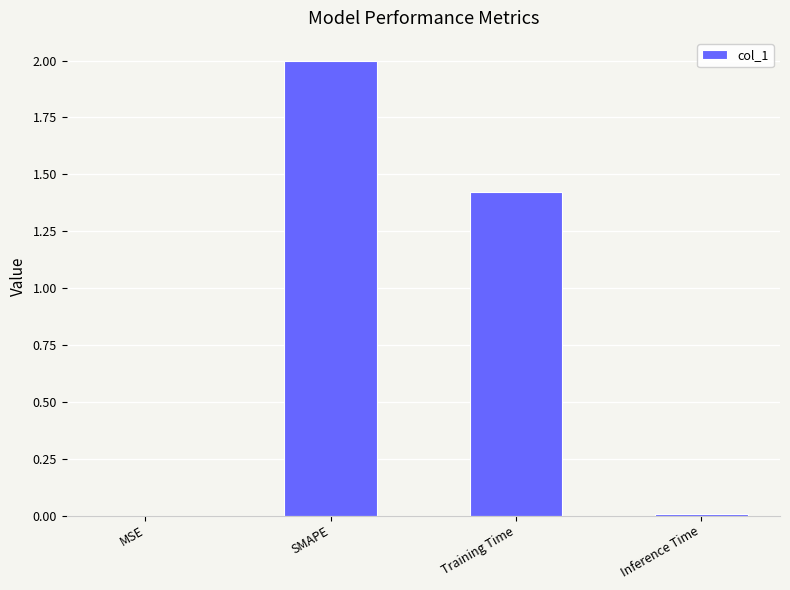

Where is the data nearest to the value 1?

Training Time